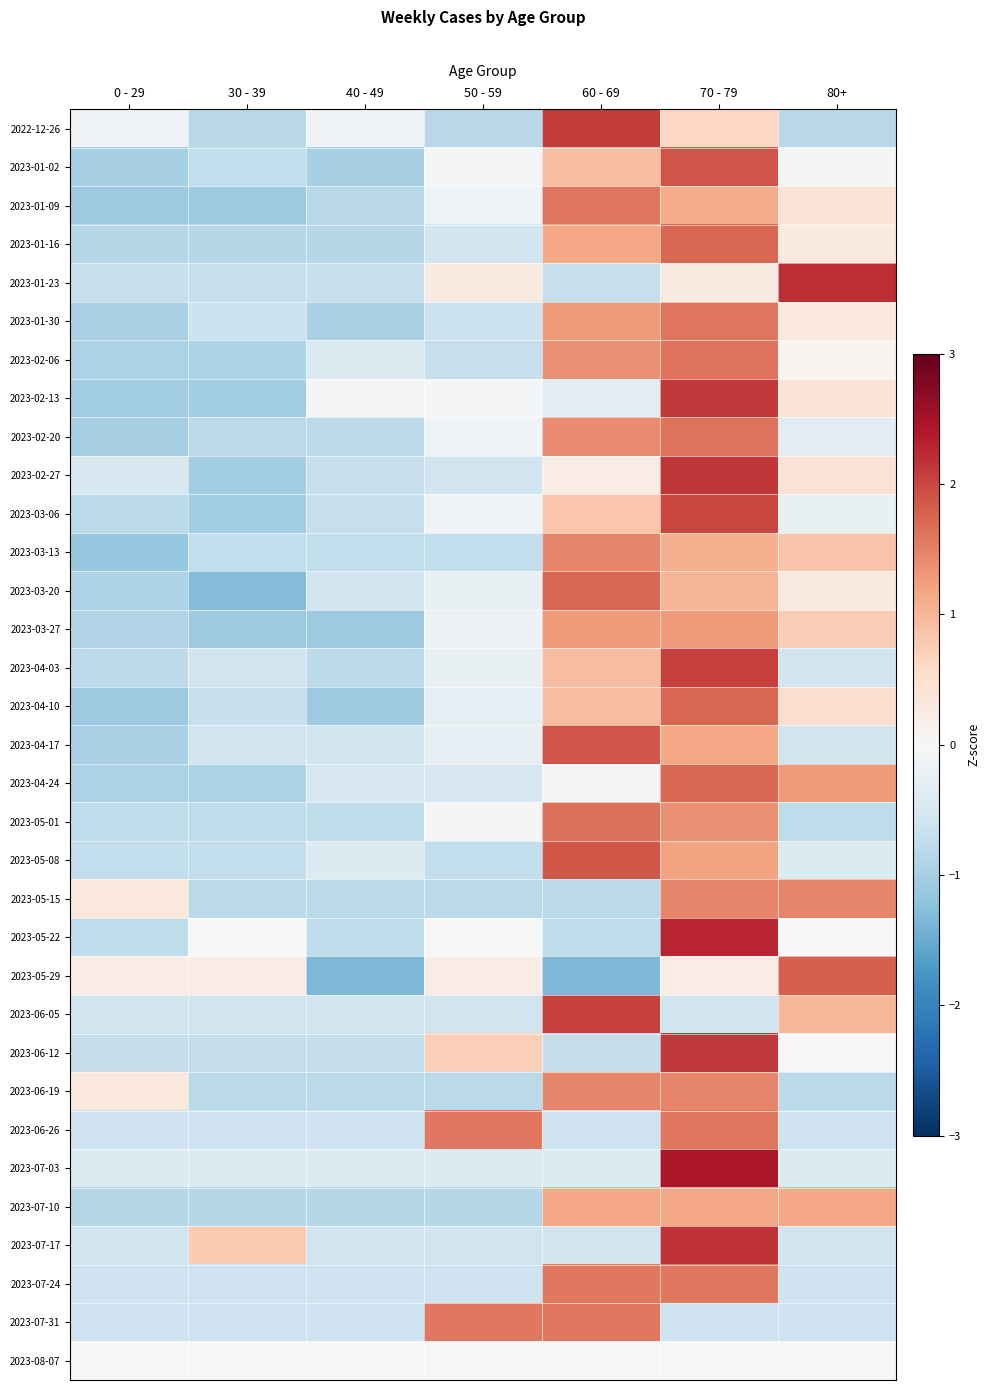

At how many categories does at least one series exceed 1?

4